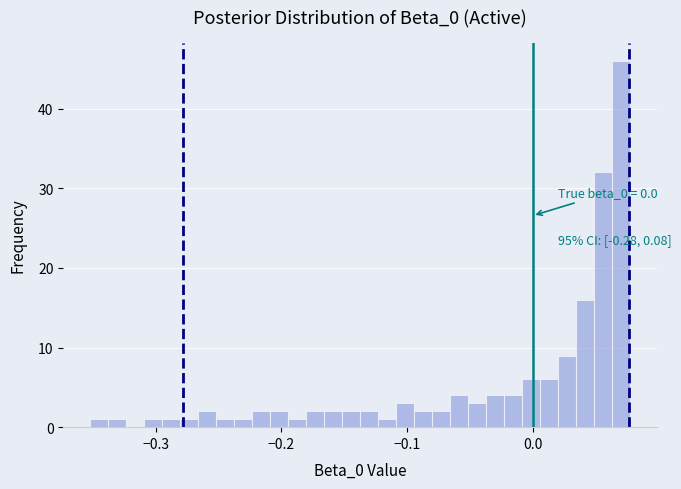

Read against the x-axis, roughly where is the centre of the tallest bar?

0.07